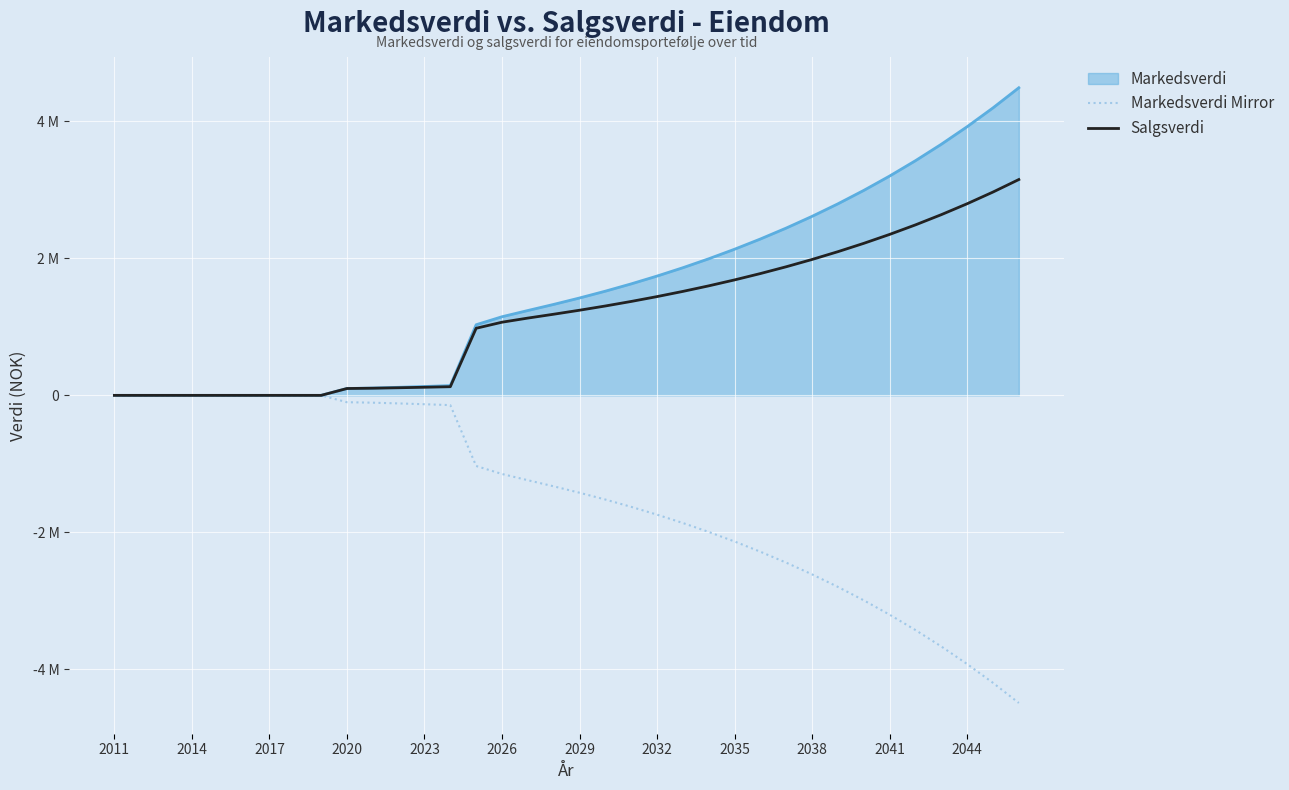

What are all the series names shown in the legend?

Markedsverdi, Markedsverdi Mirror, Salgsverdi